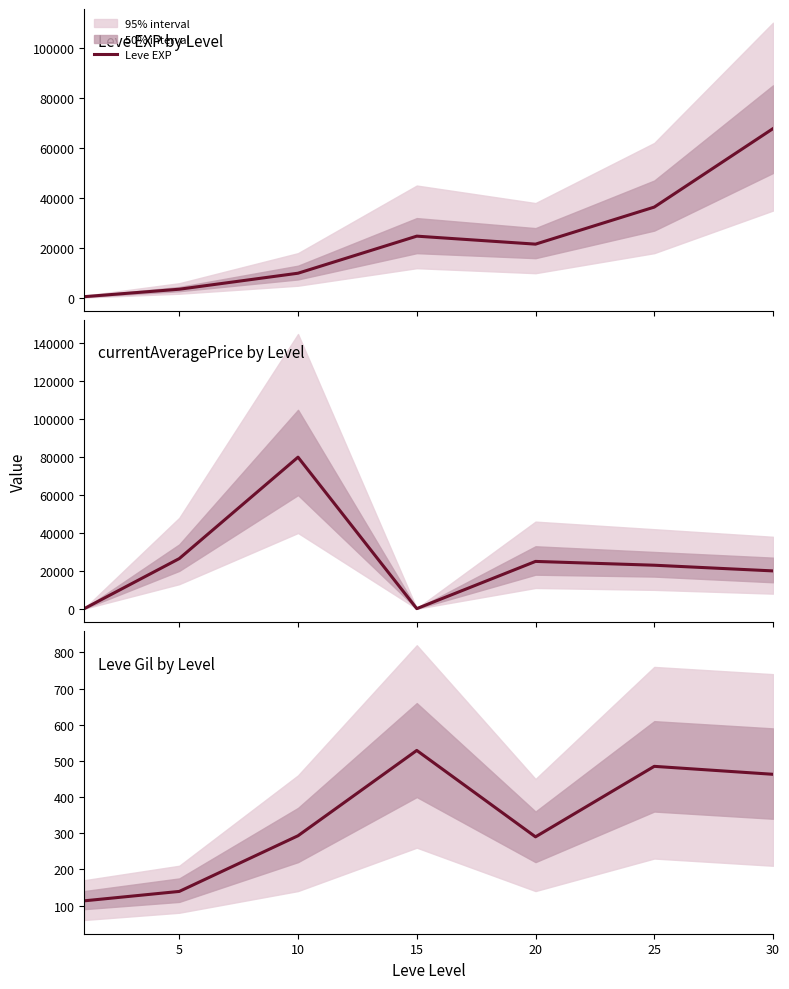

At which label does Leve EXP reach its peak?

30